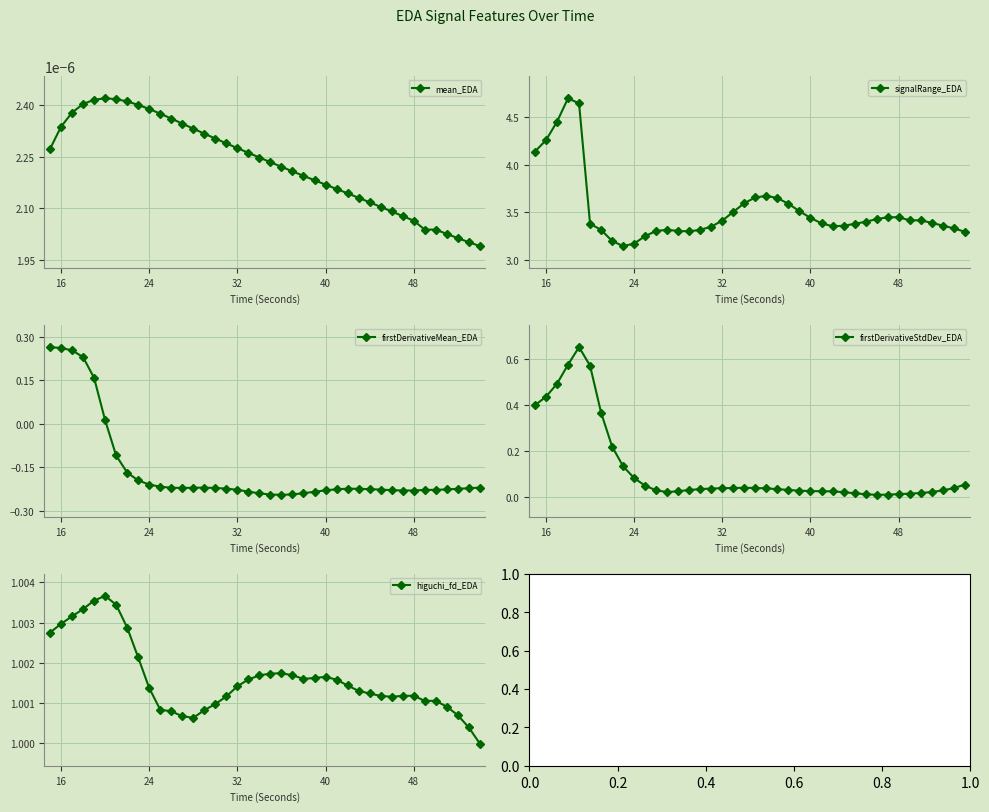

How many mean_EDA values are between 0 and 1?

40